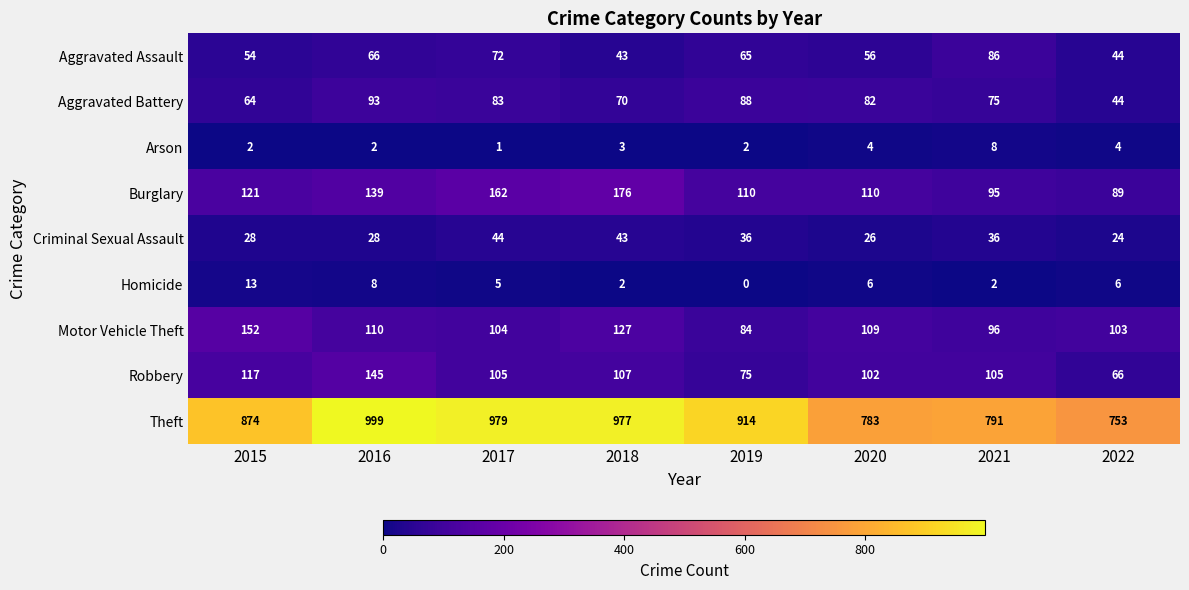

List the labels in order of Aggravated Battery value, largest first.

2016, 2019, 2017, 2020, 2021, 2018, 2015, 2022